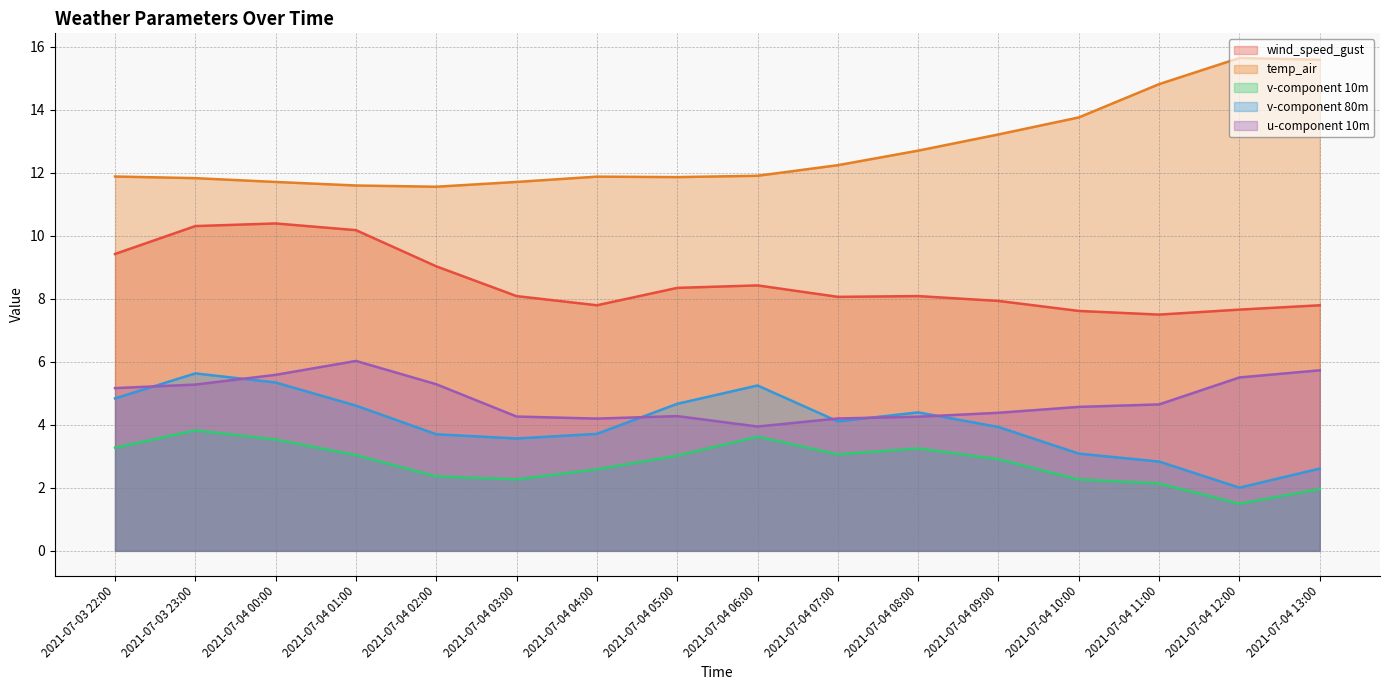

True or false: wind_speed_gust has a value of 6.3 at 2021-07-03 22:00.

False